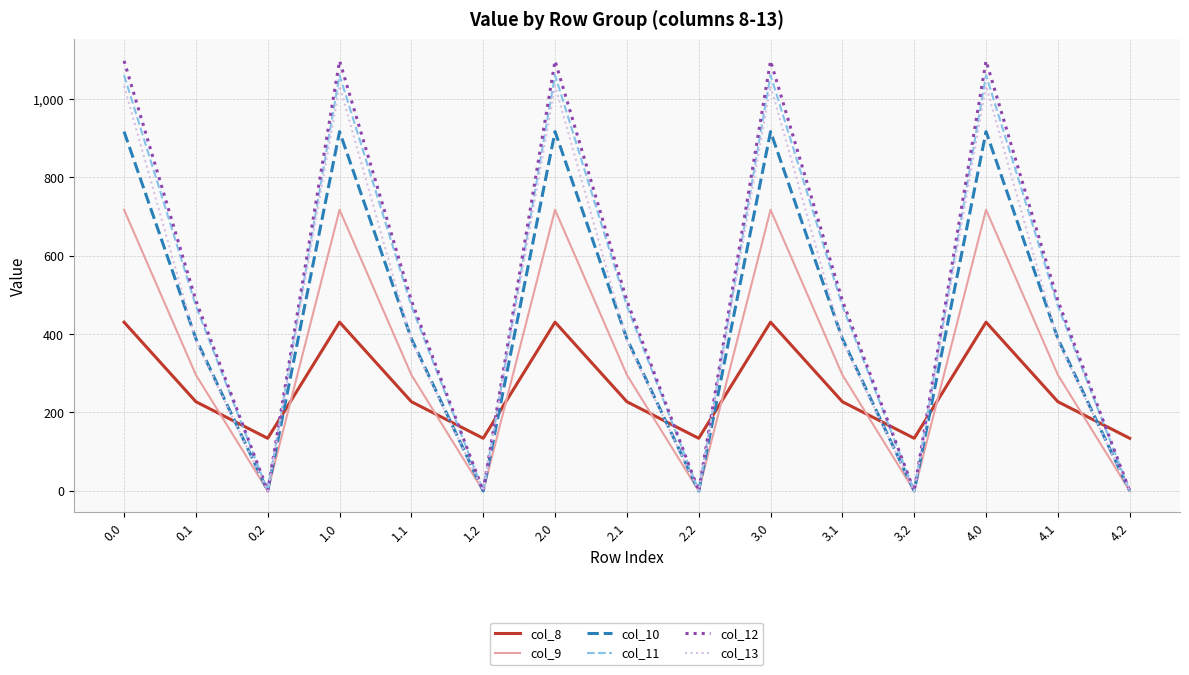

Which series ends up on top after the final intersection of col_10 and col_8?

col_8